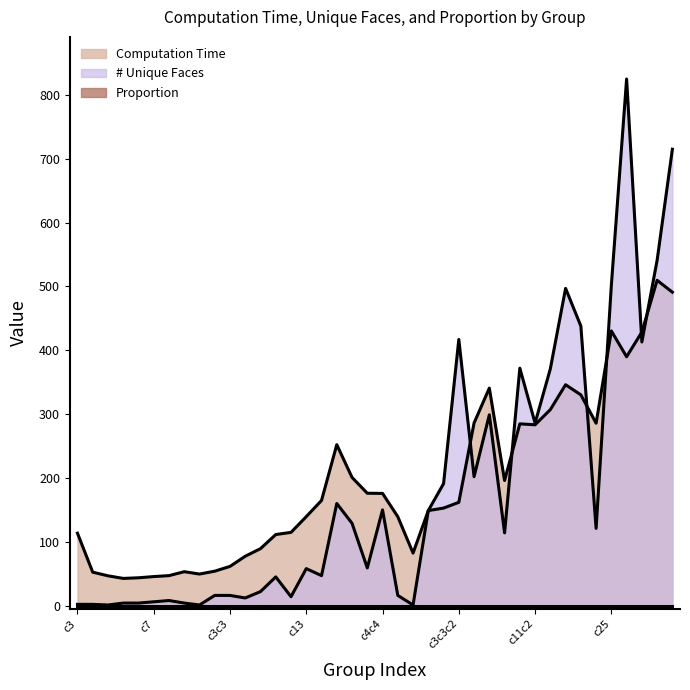

What is the highest value of the Computation Time series?

509.7